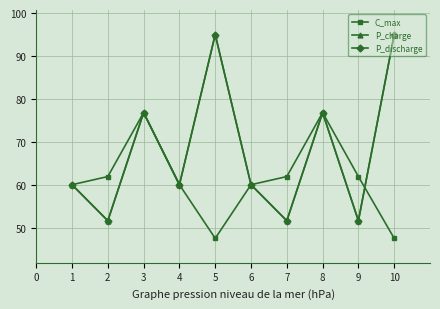

What is the difference between the P_discharge values at 8 and 9?

25.2